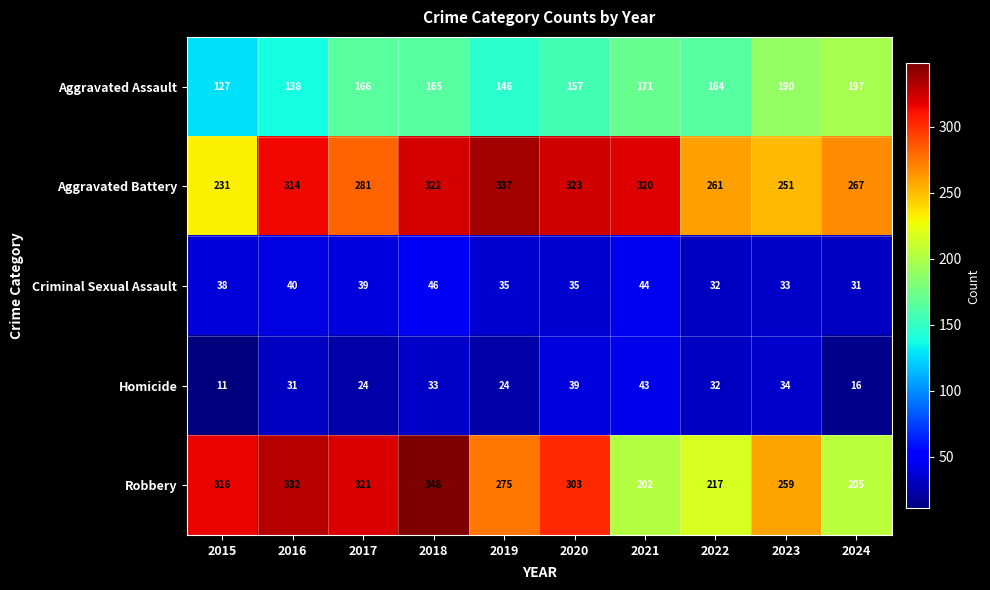

Is it true that Robbery equals 168 at 2019?

False